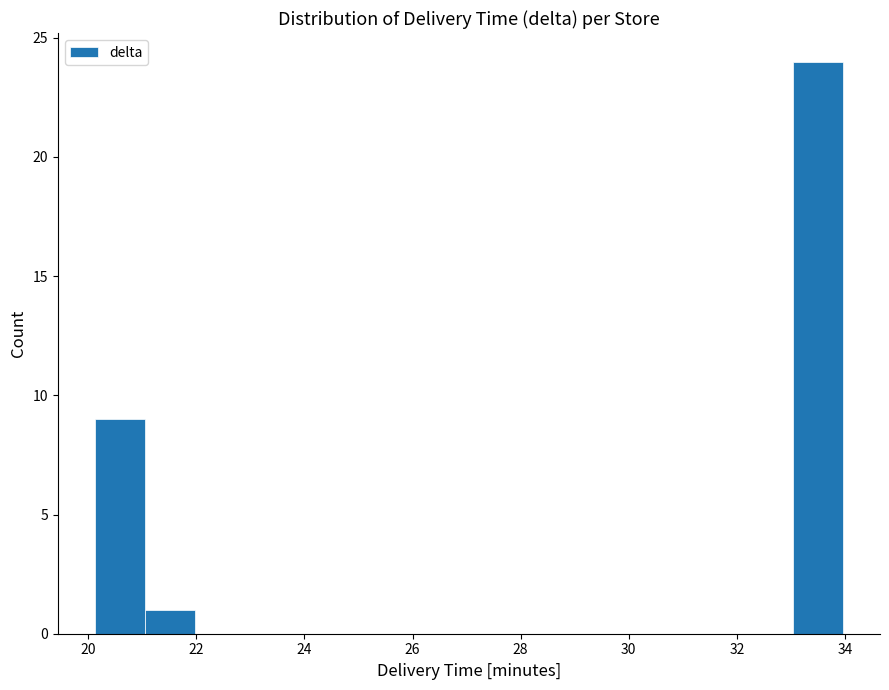

Reading left to right, transcribe this chart: for each bar, give the range it covers on the x-axis and its height. Neither the bar edges nor the heights are printed on the chart, so give them approximately, as read against the axes.

20.2 to 21.0: 9
21.0 to 22.0: 1
22.0 to 22.8: 0
22.8 to 23.8: 0
23.8 to 24.8: 0
24.8 to 25.6: 0
25.6 to 26.6: 0
26.6 to 27.6: 0
27.6 to 28.4: 0
28.4 to 29.4: 0
29.4 to 30.2: 0
30.2 to 31.2: 0
31.2 to 32.2: 0
32.2 to 33.0: 0
33.0 to 34.0: 24